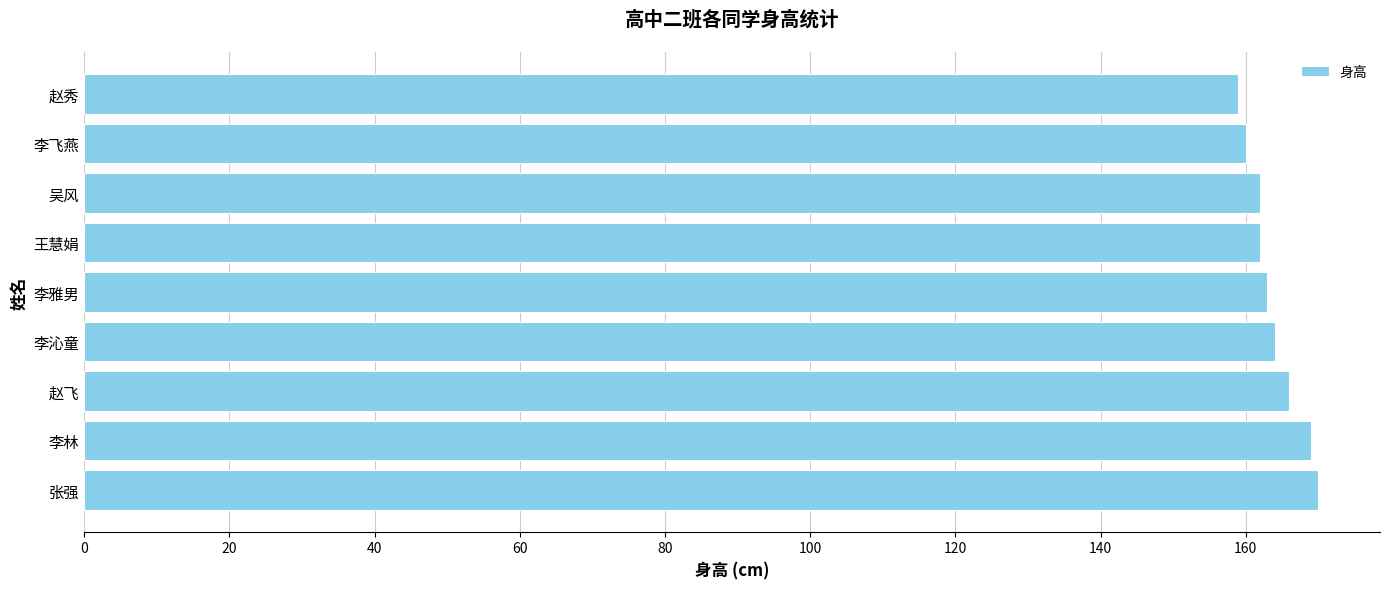

How many data points does each series have?

9